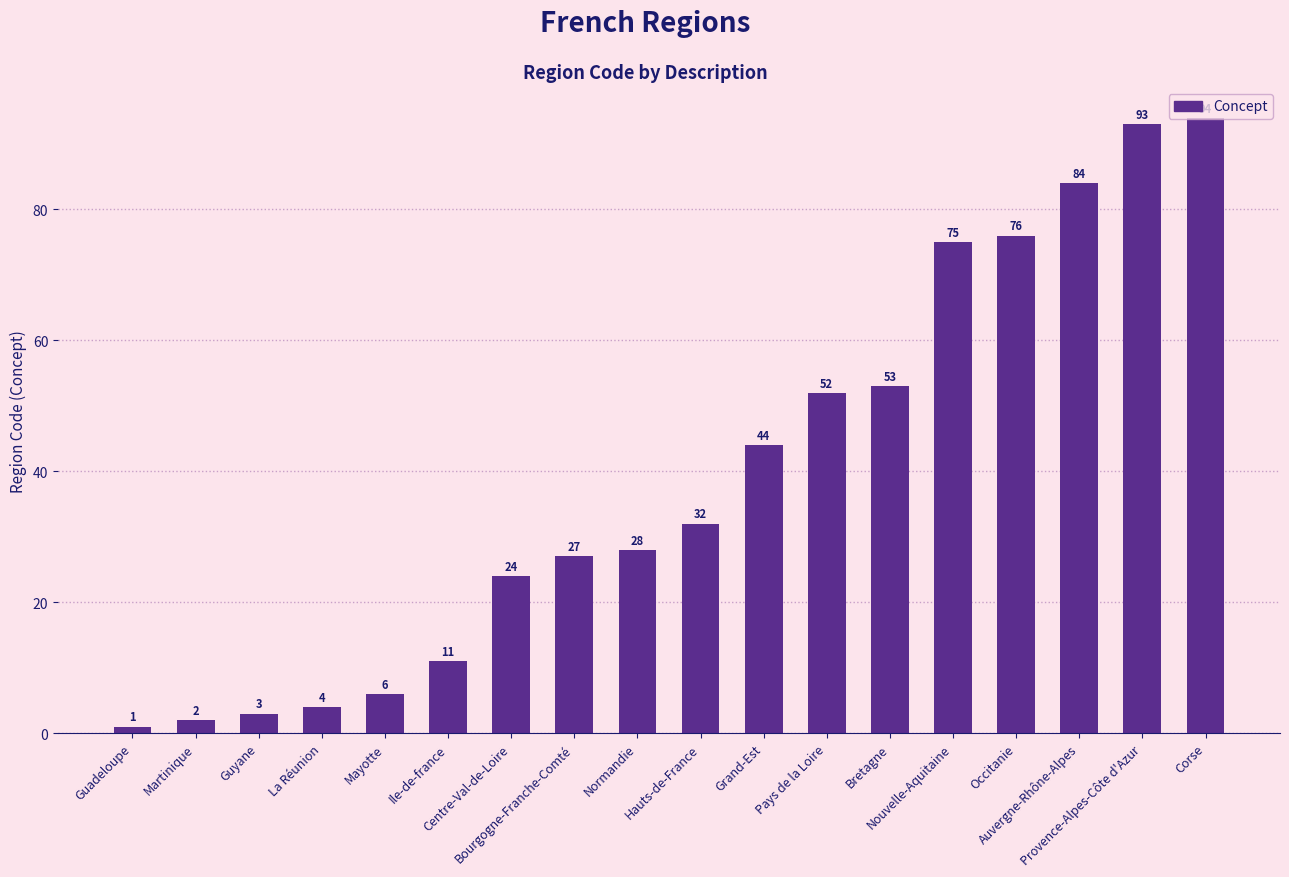

Reading left to right, extract all data points from this chart.

Guadeloupe=1	Martinique=2	Guyane=3	La Réunion=4	Mayotte=6	Ile-de-france=11	Centre-Val-de-Loire=24	Bourgogne-Franche-Comté=27	Normandie=28	Hauts-de-France=32	Grand-Est=44	Pays de la Loire=52	Bretagne=53	Nouvelle-Aquitaine=75	Occitanie=76	Auvergne-Rhône-Alpes=84	Provence-Alpes-Côte d'Azur=93	Corse=94